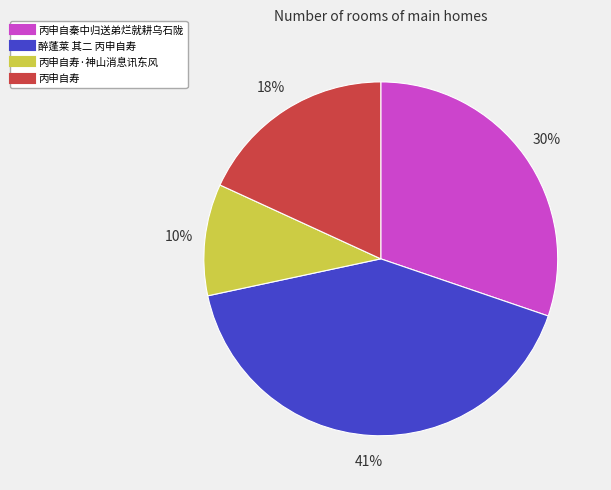

To the nearest percent, what is the difference between the largest and smallest slice percentages?

31%